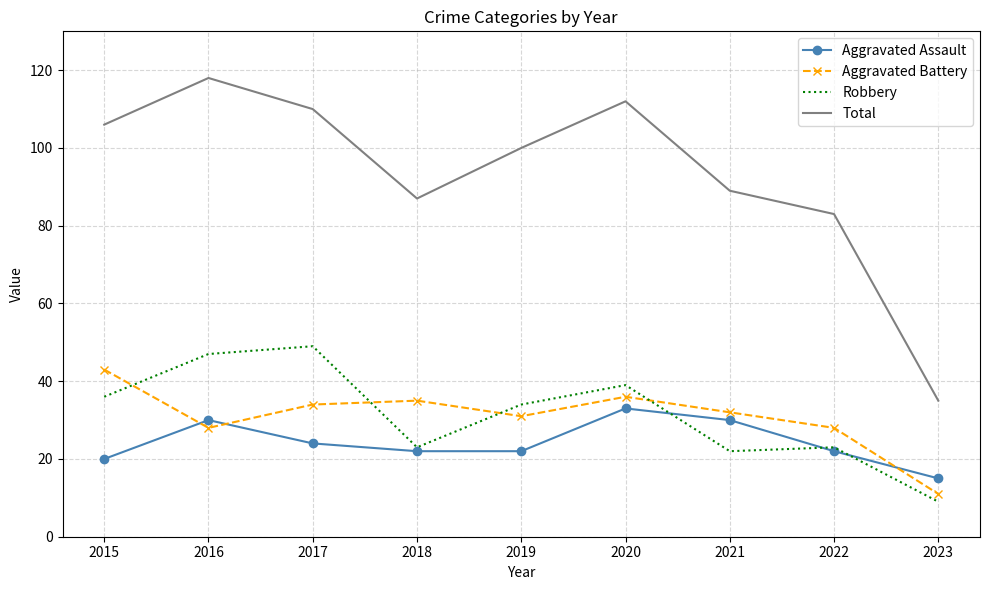

What is the average value of the Robbery series?

31